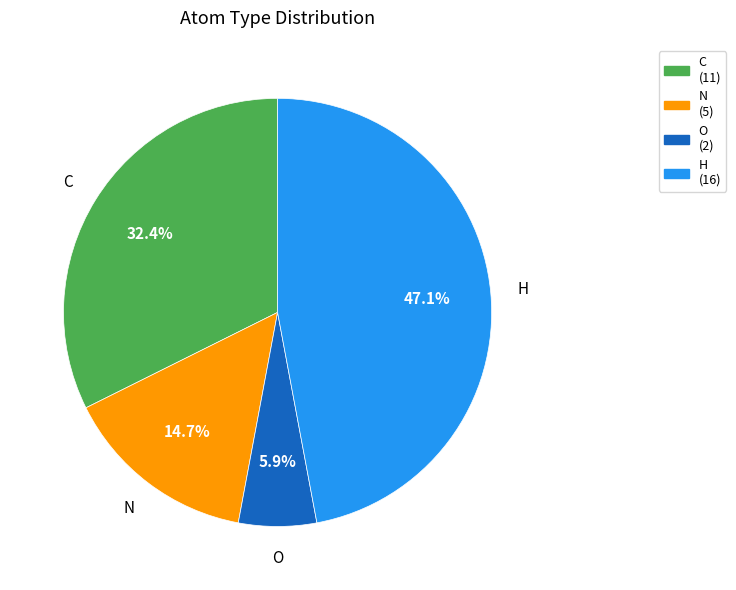

How many slices are in this pie chart?

4